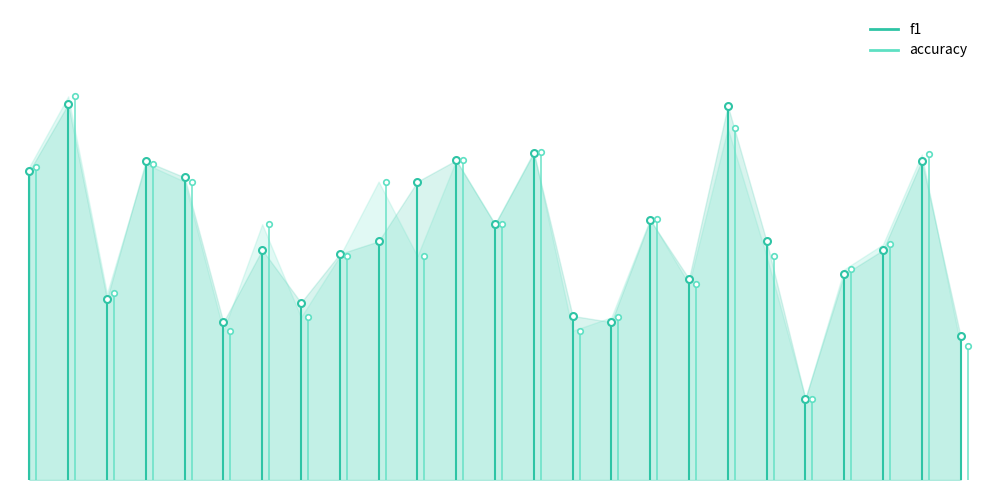

Which label corresponds to the smallest value in the chart?

−5